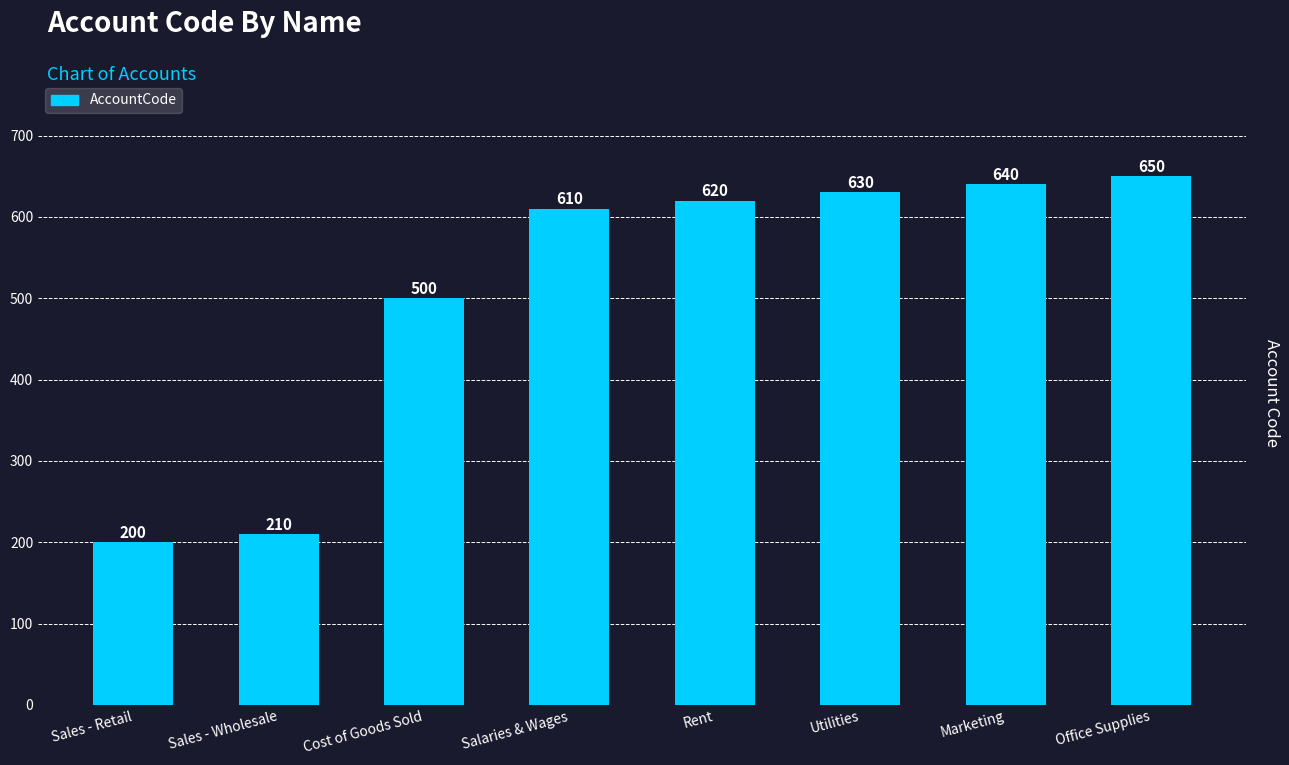

At which category does the chart reach its minimum across all series?

Sales - Retail